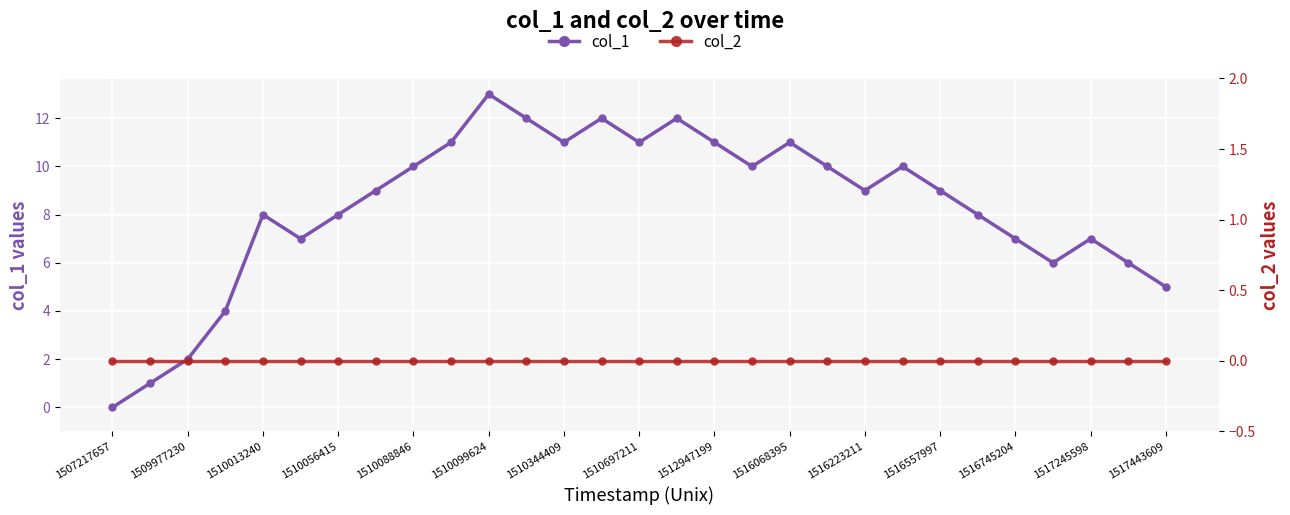

What value does the col_1 series have at 1510056415, to the nearest 10?

10